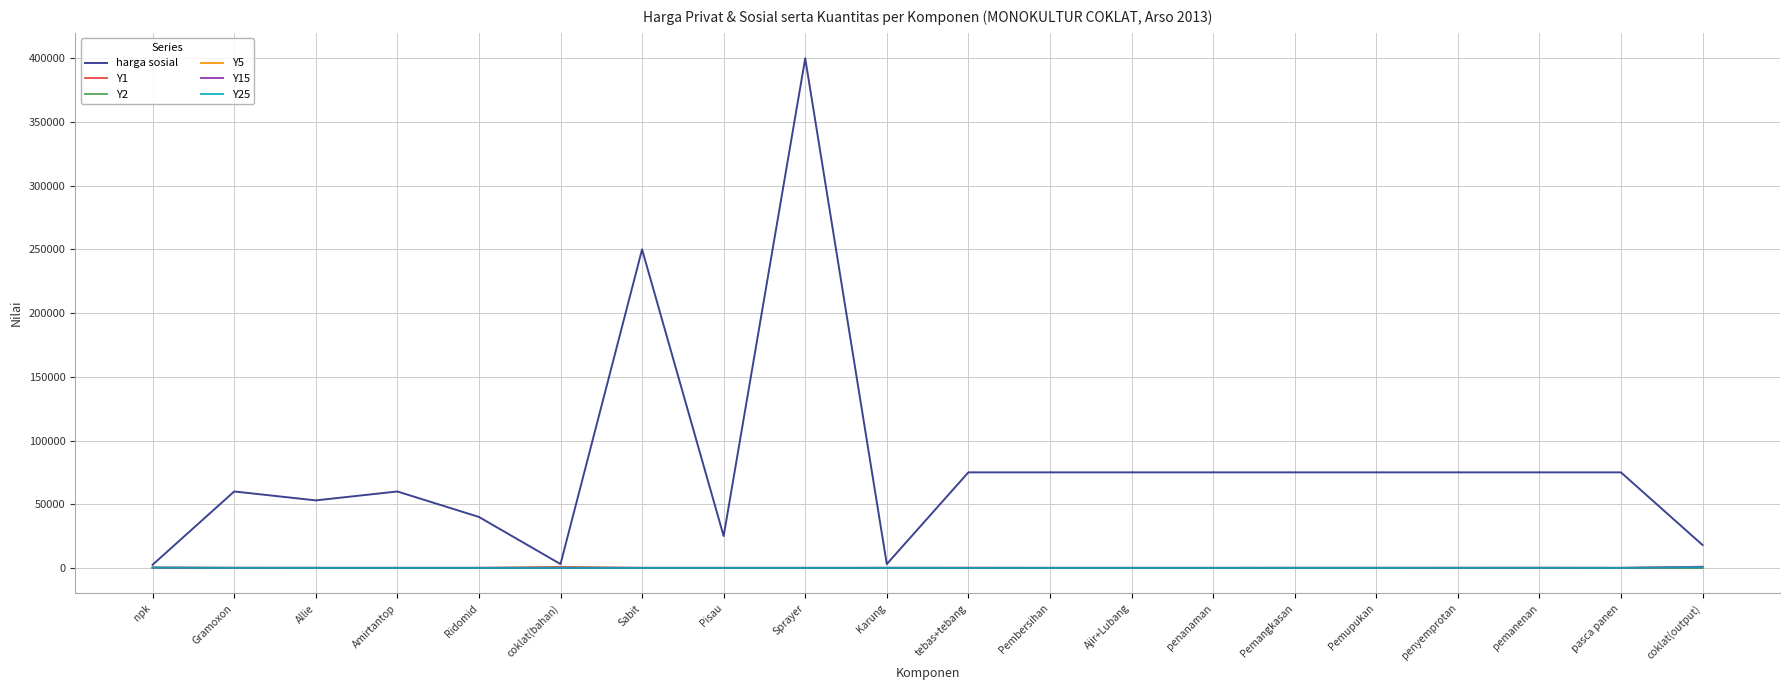

Which series changed the most between Sabit and tebas+tebang?

harga sosial